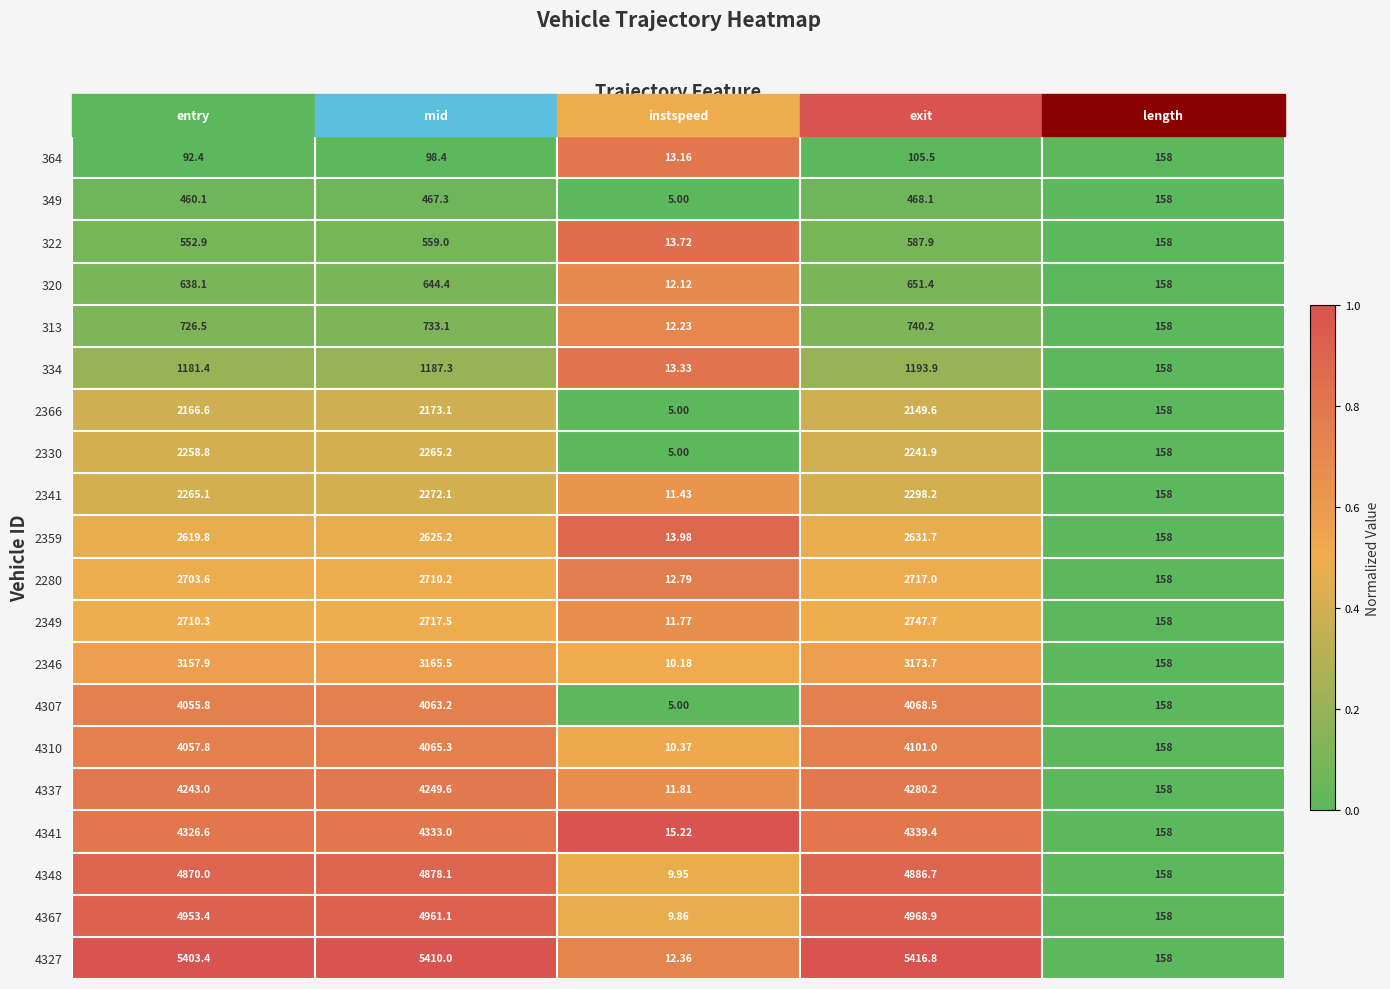

List the labels in order of 4310 value, smallest first.

instspeed, length, entry, mid, exit